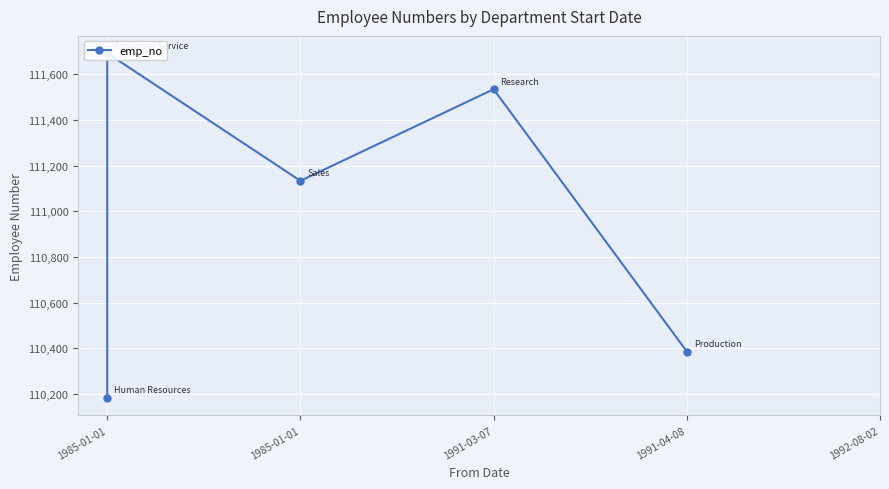

Is it true that the value at 1985-01-01 is 190791?

False